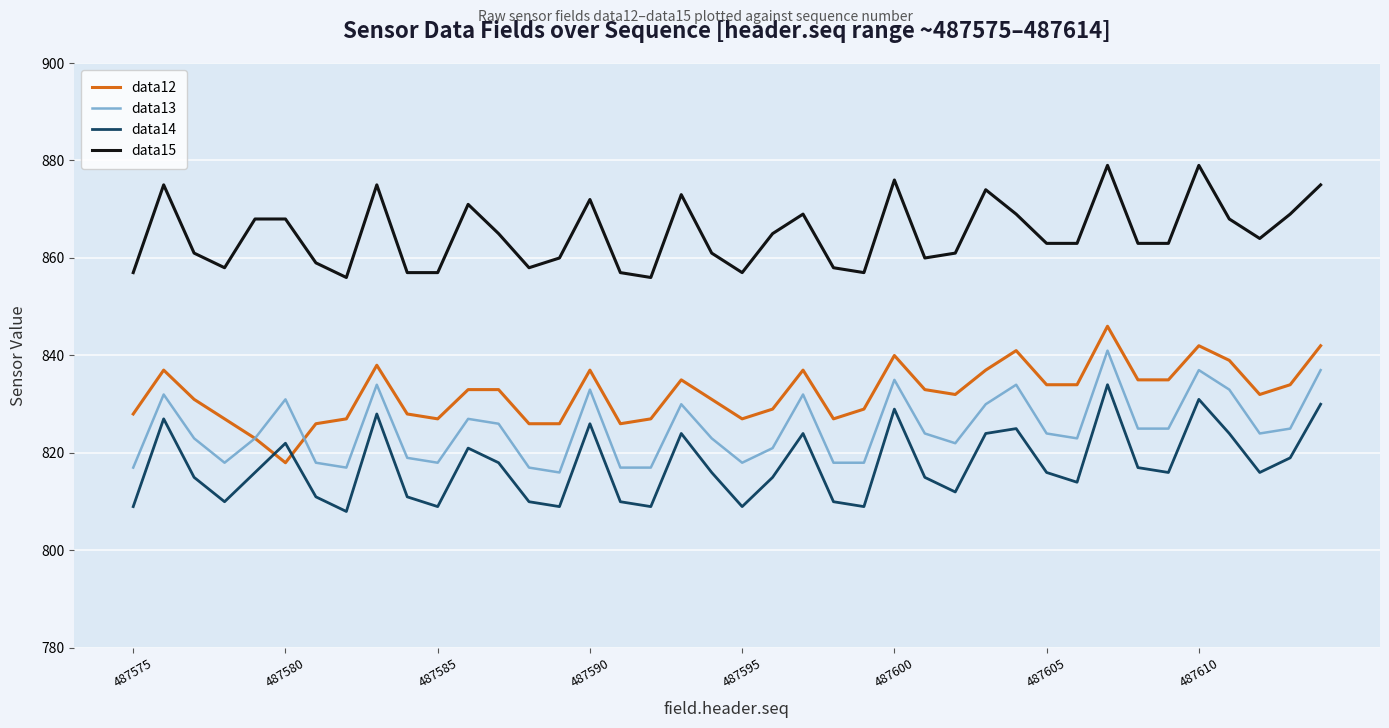

List the series in order of their overall mean, lowest first.

data14, data13, data12, data15